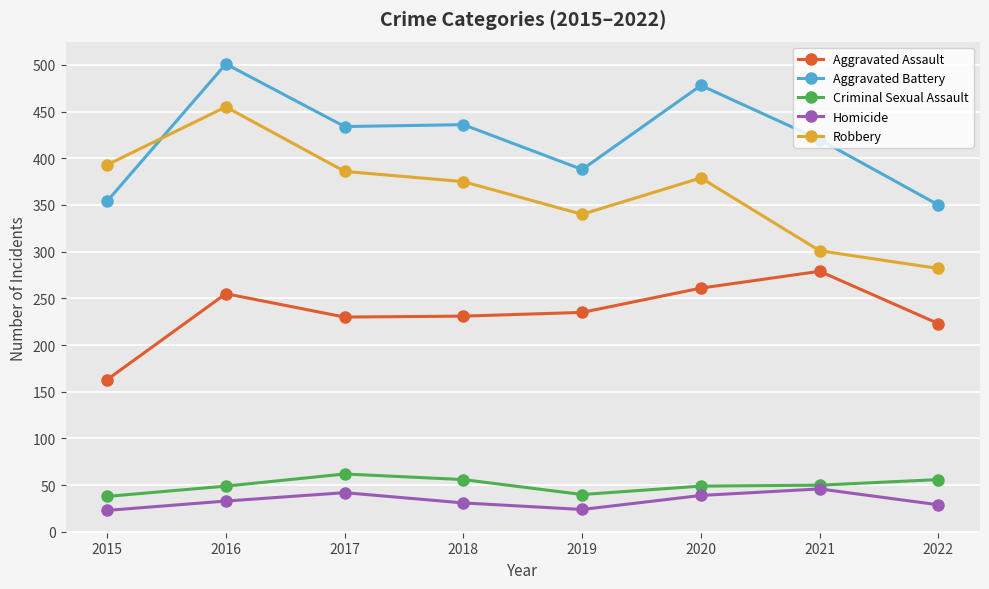

How many values in the Criminal Sexual Assault series are below 50?

4